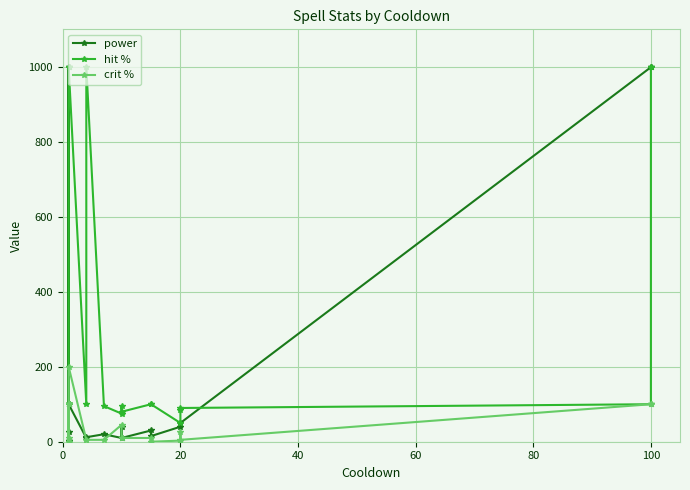

List the series in order of their overall mean, lowest first.

crit %, hit %, power